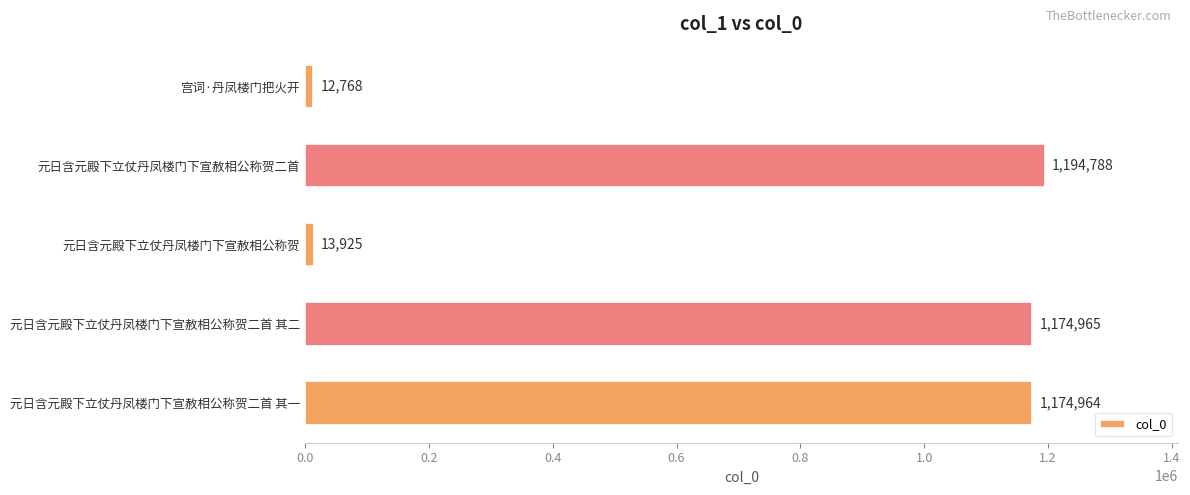

What is the change in value from 元日含元殿下立仗丹凤楼门下宣赦相公称贺二首 to 元日含元殿下立仗丹凤楼门下宣赦相公称贺二首 其二?

-19823